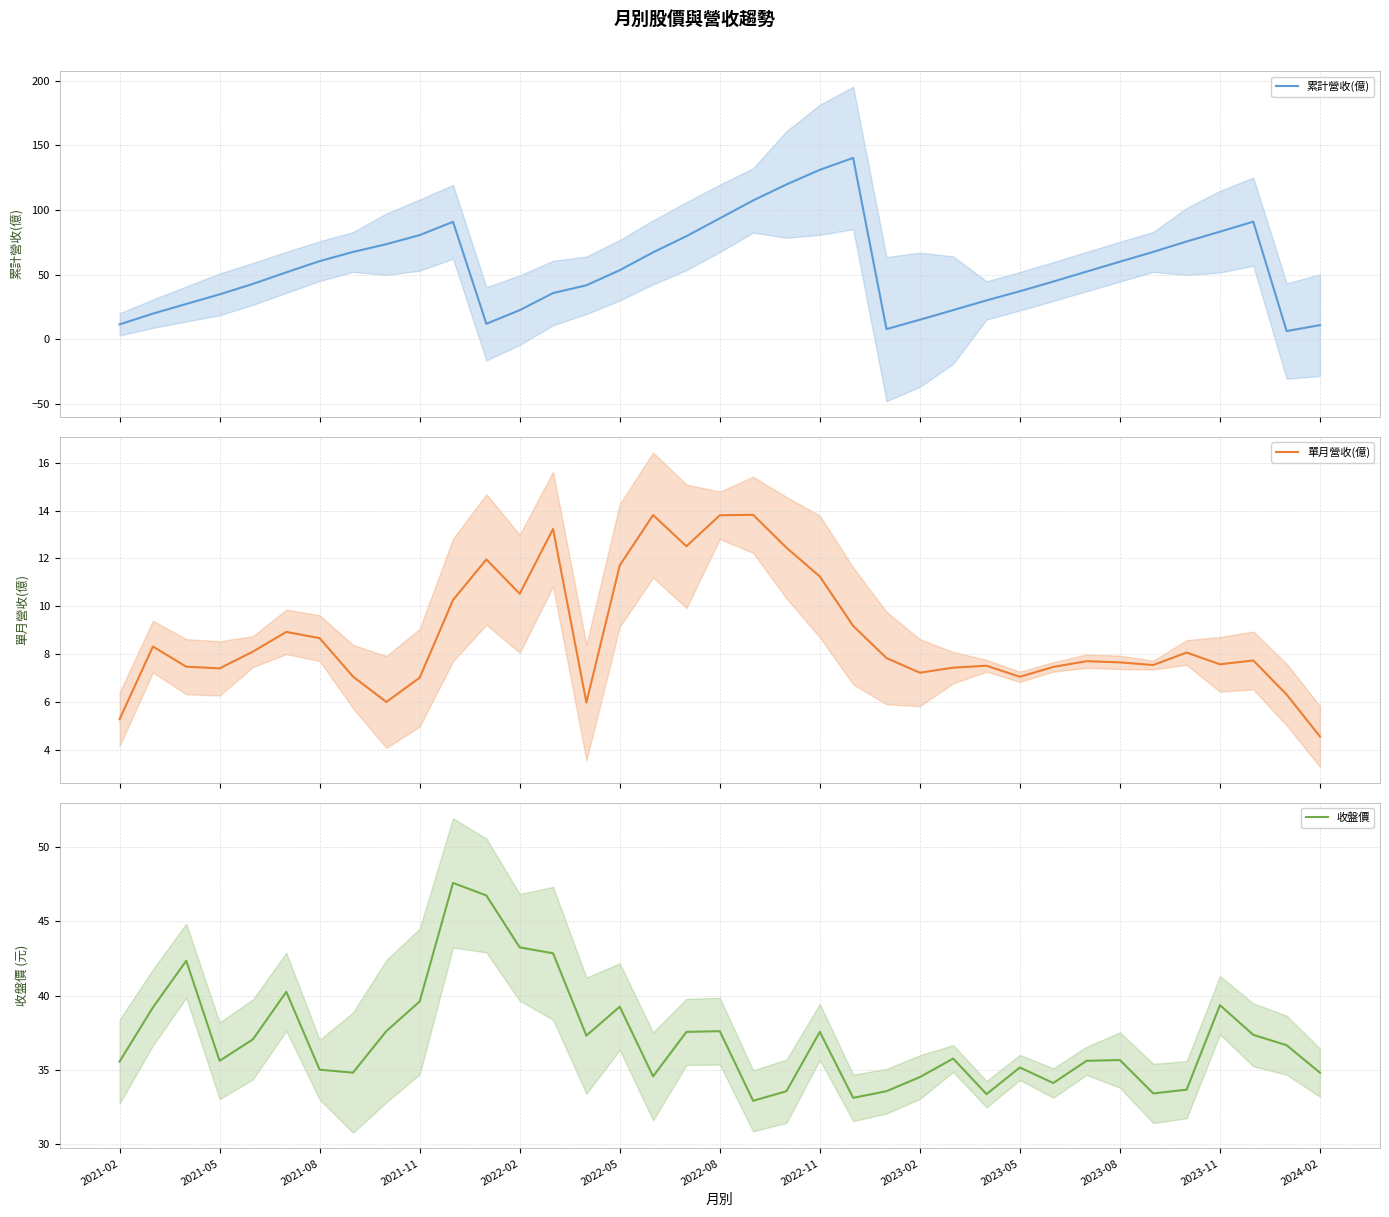

How many lines are shown in the chart?

3